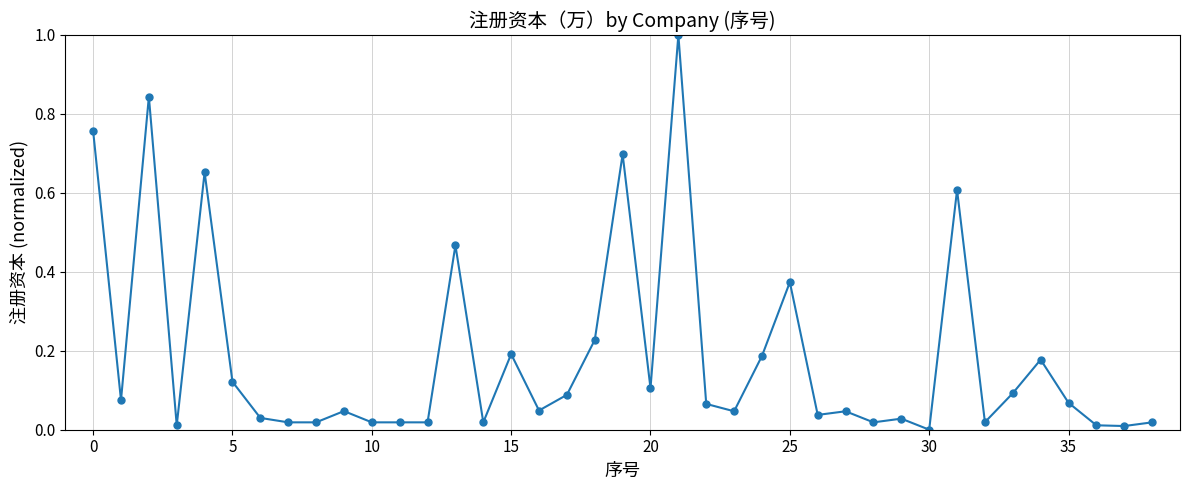

What is the difference between the maximum and minimum values?

1.0